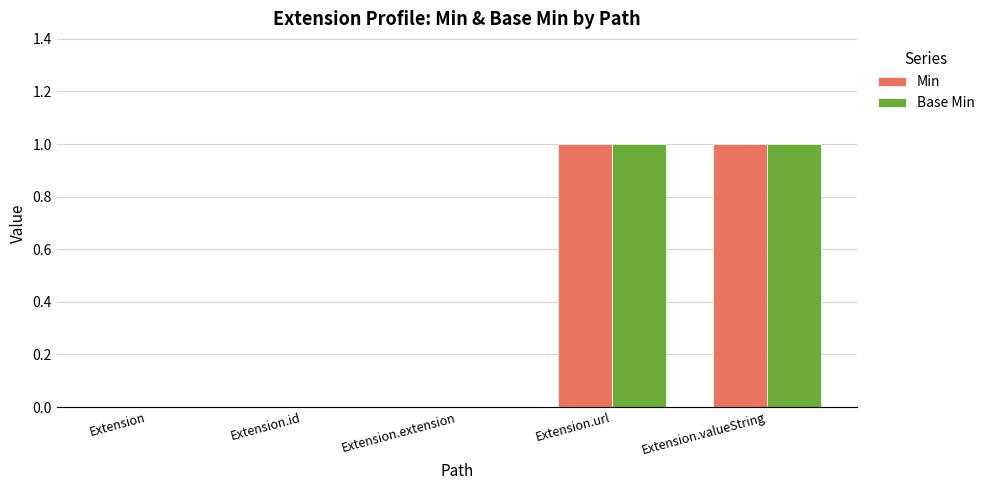

What is the difference between the Min values at Extension.id and Extension.url?

1